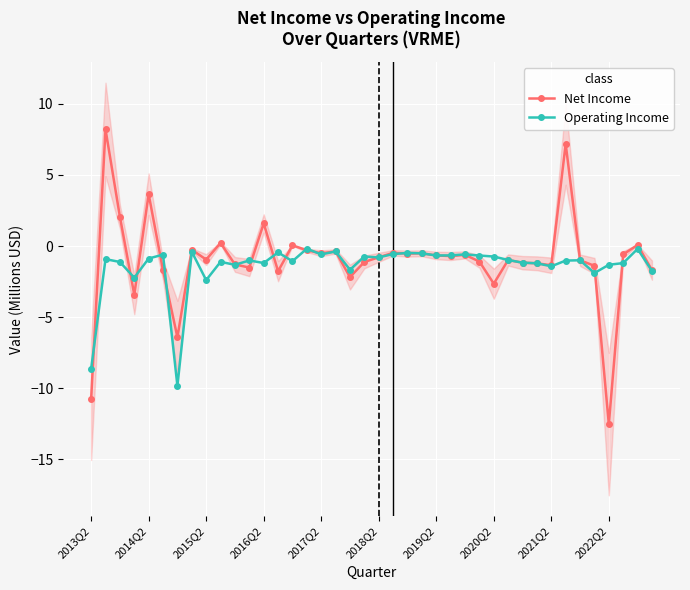

Which series has the largest total across all categories?

Net Income